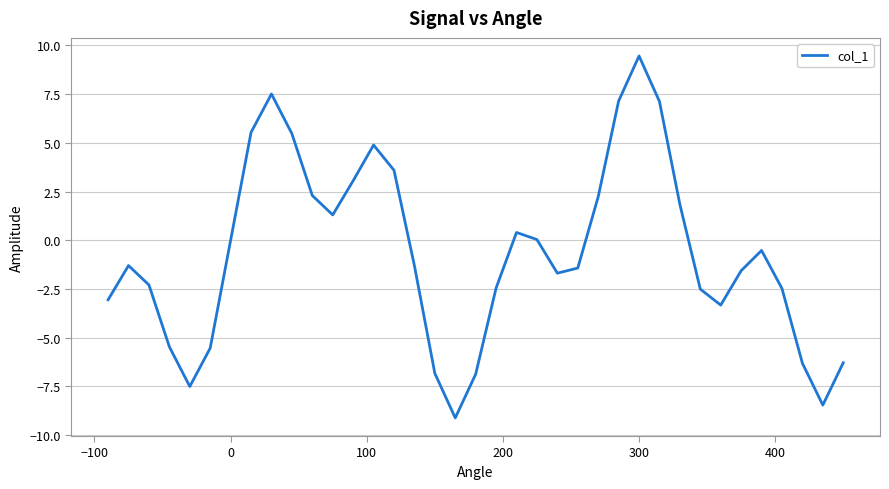

What is the maximum value shown in the chart?

9.5